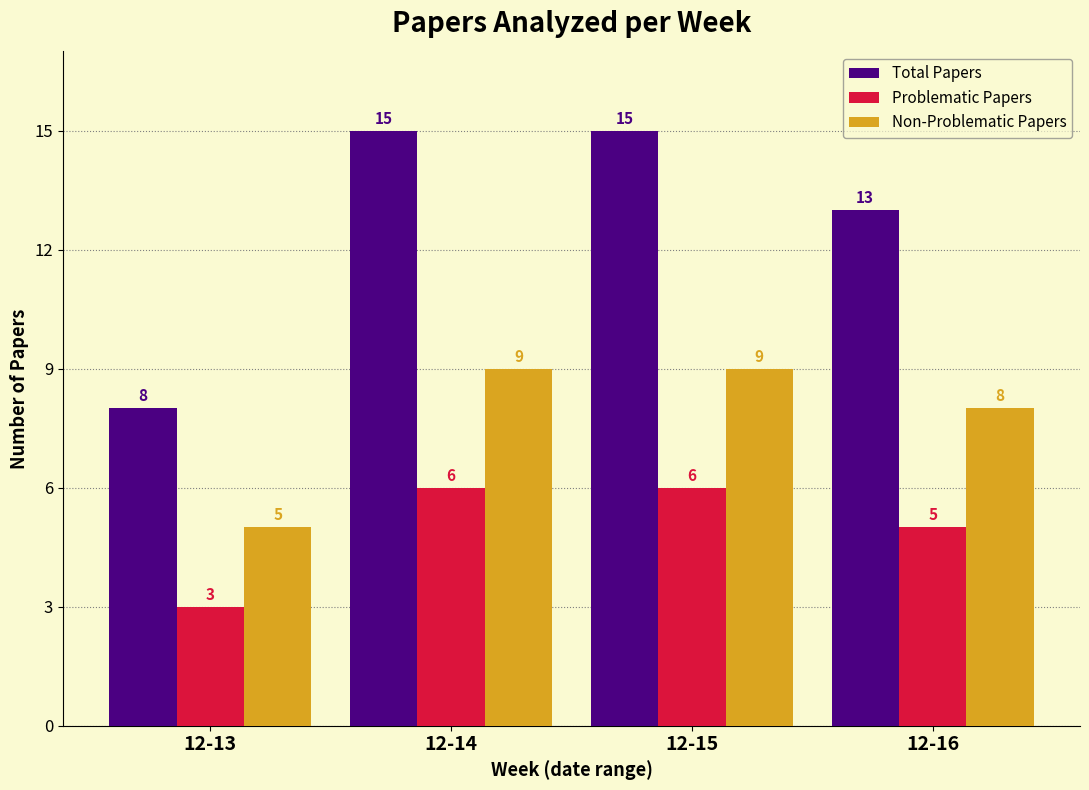

What is the sum of all Total Papers values?

51